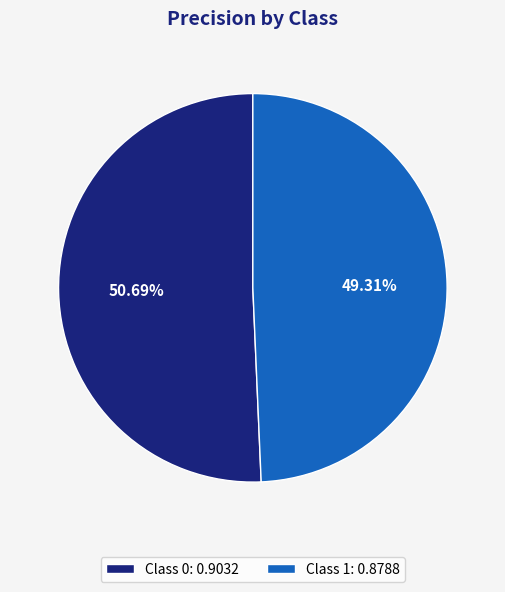

How many segments does this pie chart have?

2